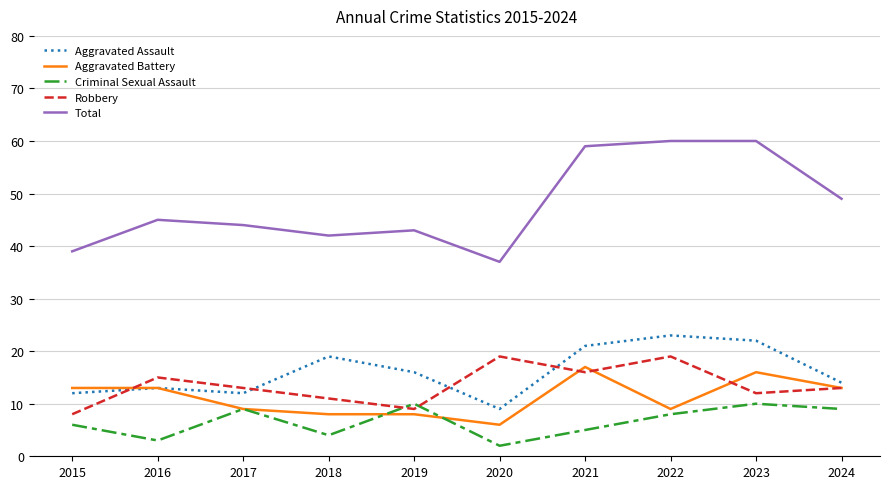

How many distinct data groups are displayed?

5